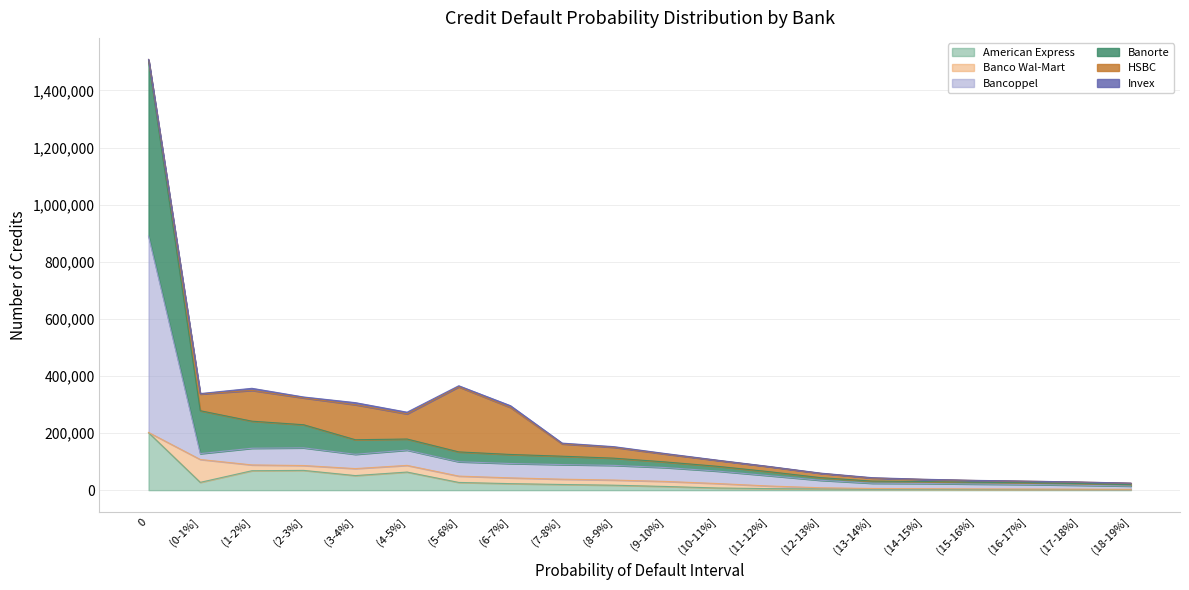

What is the maximum value for American Express?

201202